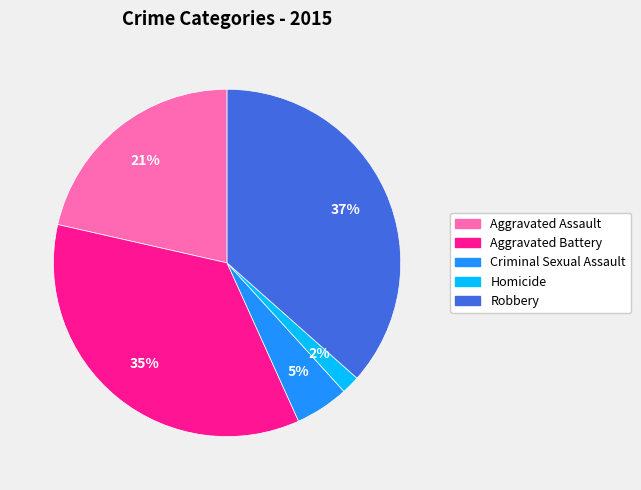

Which category has the smallest portion of the pie?

Homicide